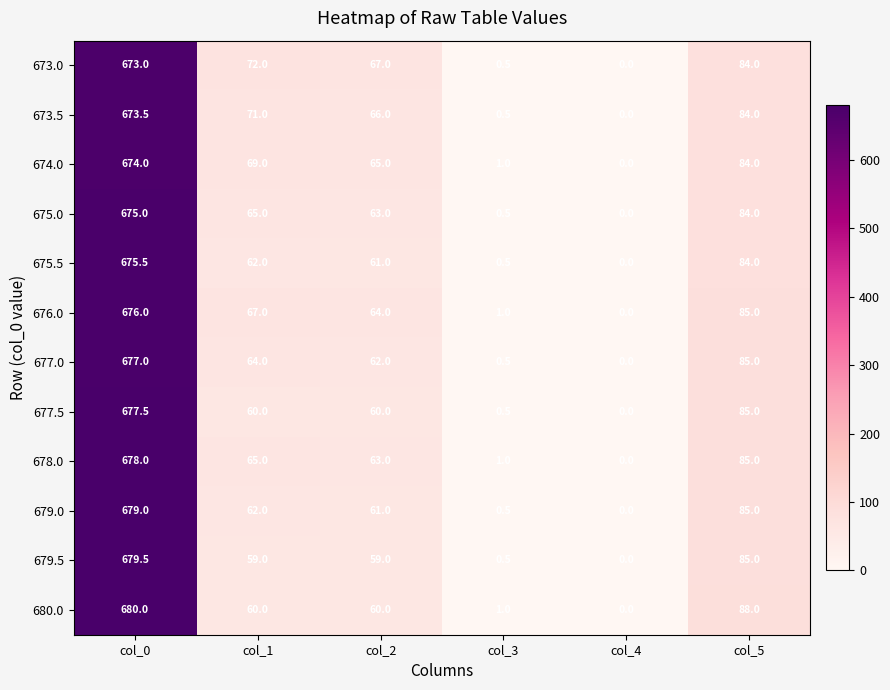

Count the number of data series in this chart.

12